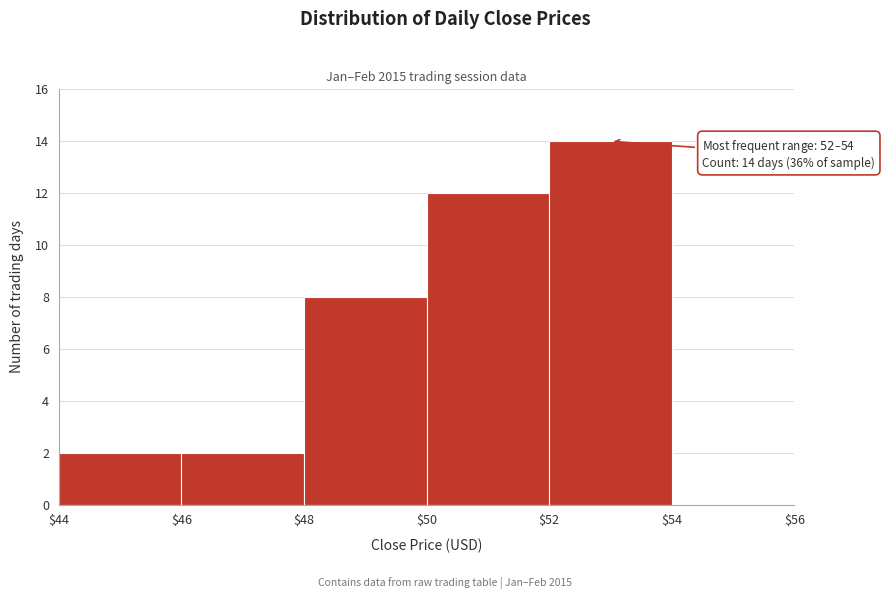

Which range on the x-axis has the tallest bar?

$52 to $54